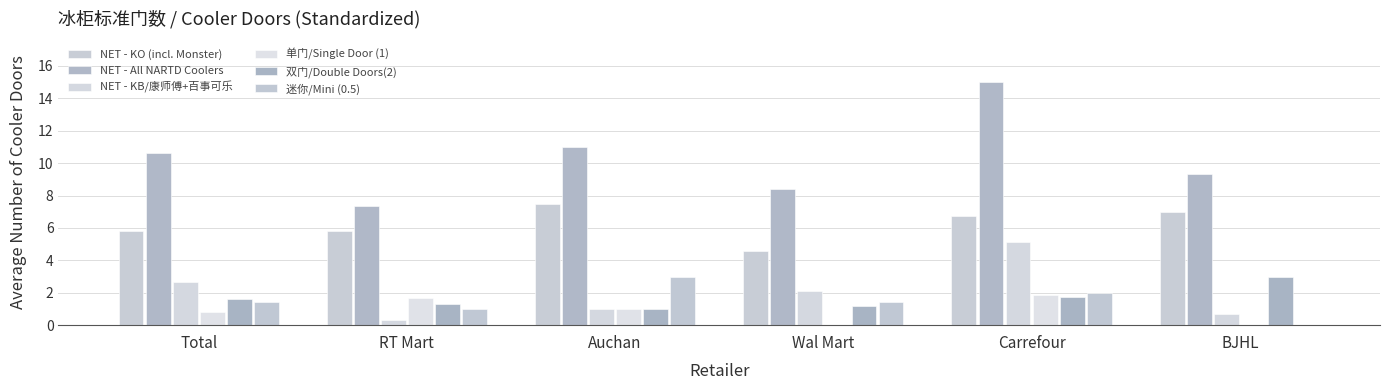

What is the difference between the maximum and minimum values in the NET - KO (incl. Monster) series?

2.9